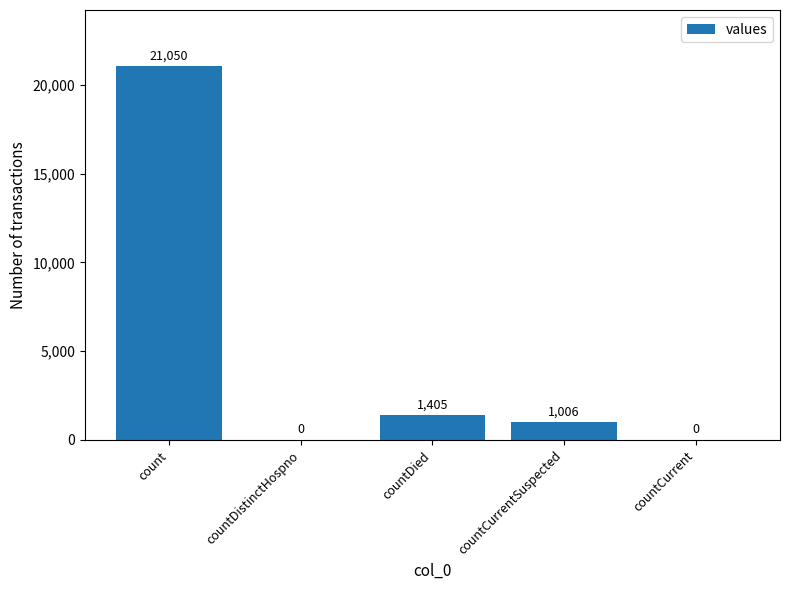

How many values are above zero?

3